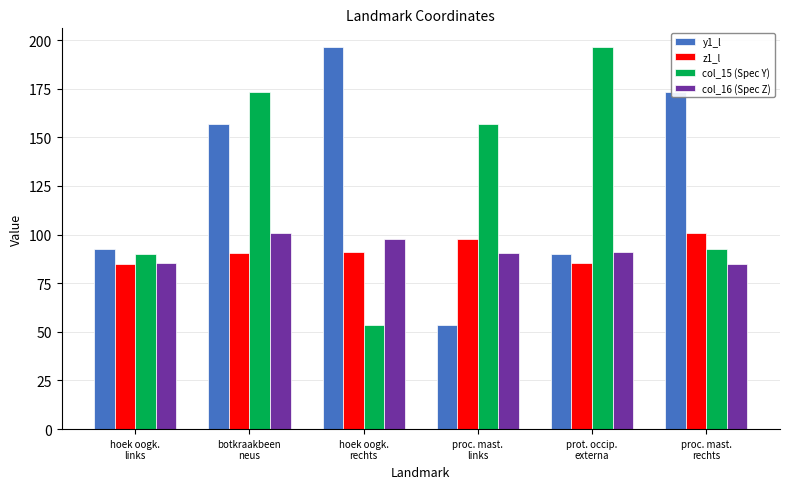

What is the smallest value displayed?

53.4